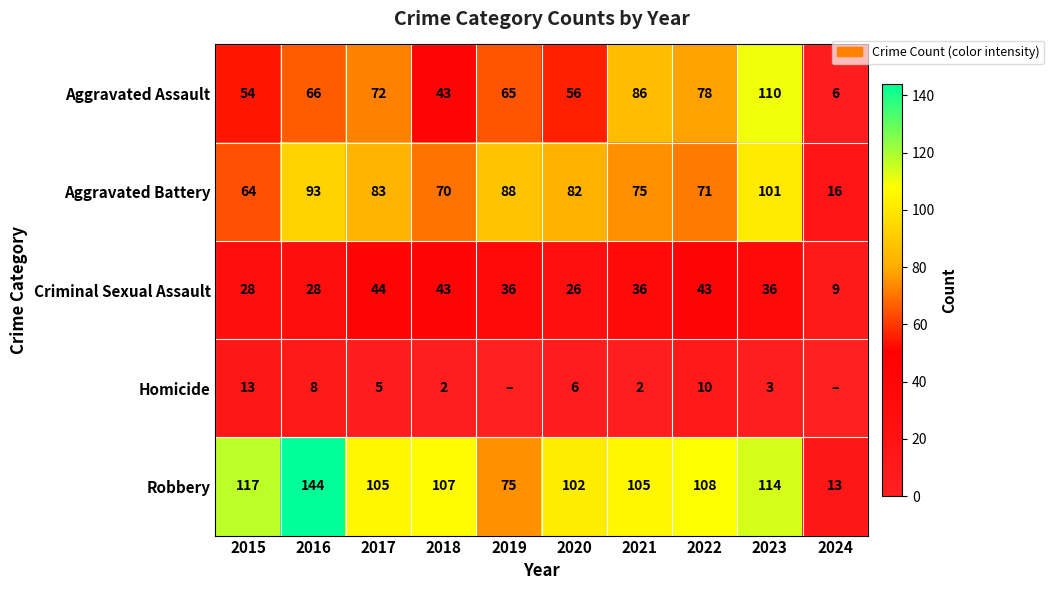

At which label does Aggravated Assault reach its minimum?

2024